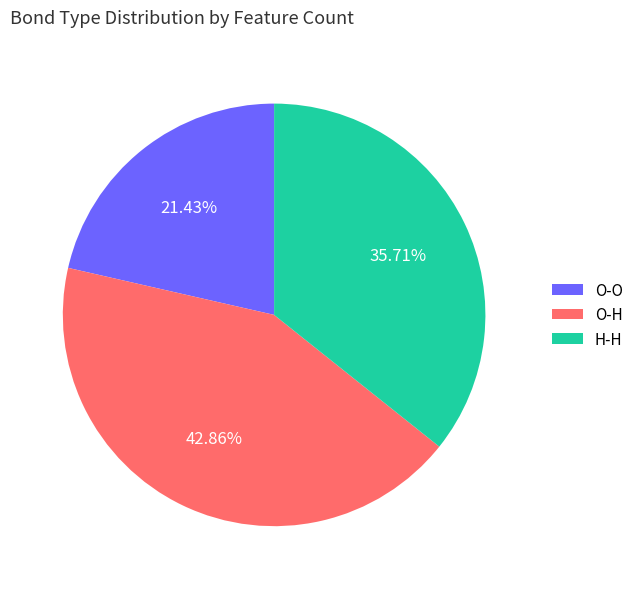

How many segments does this pie chart have?

3